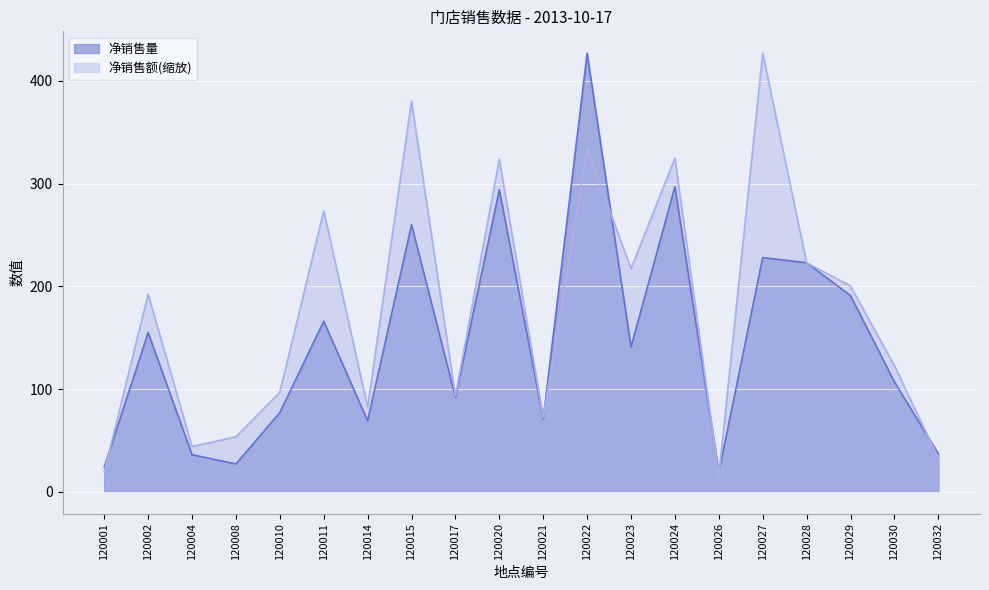

List the series in order of their peak value, highest first.

净销售量, 净销售额